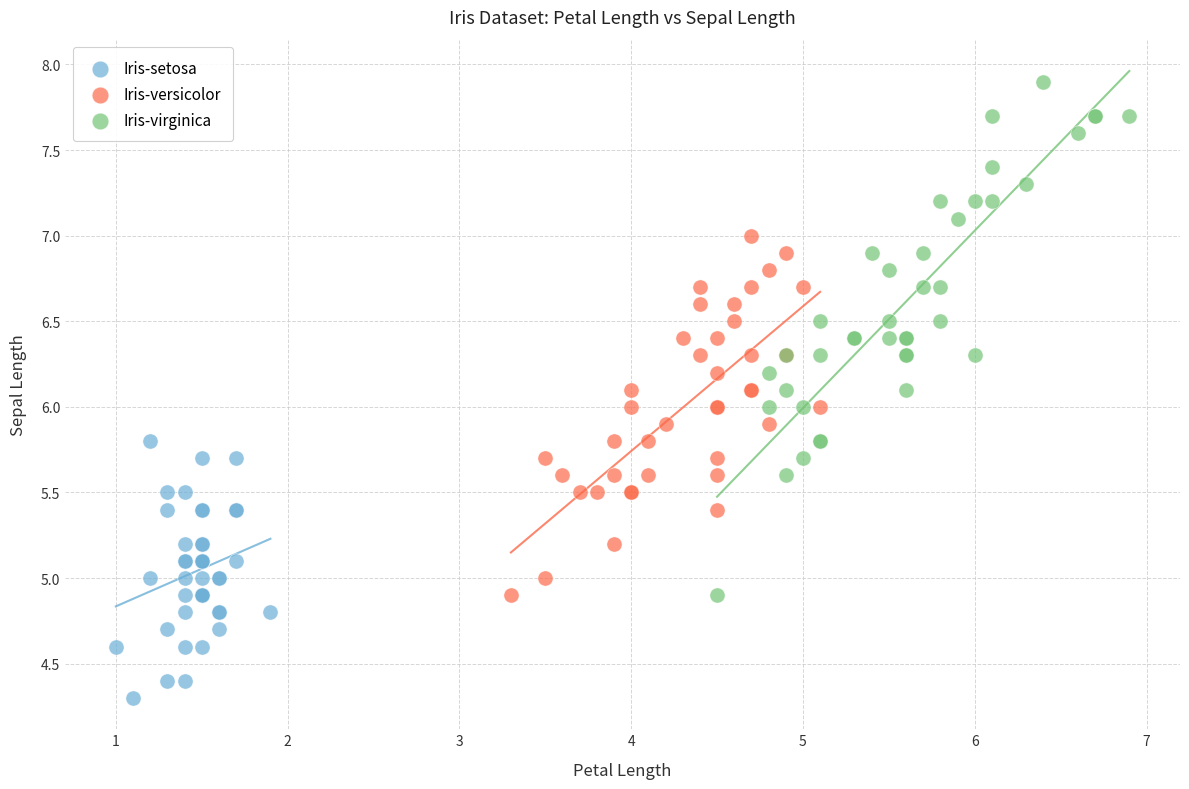

Which series has the largest Y range (max minus min)?

Iris-virginica